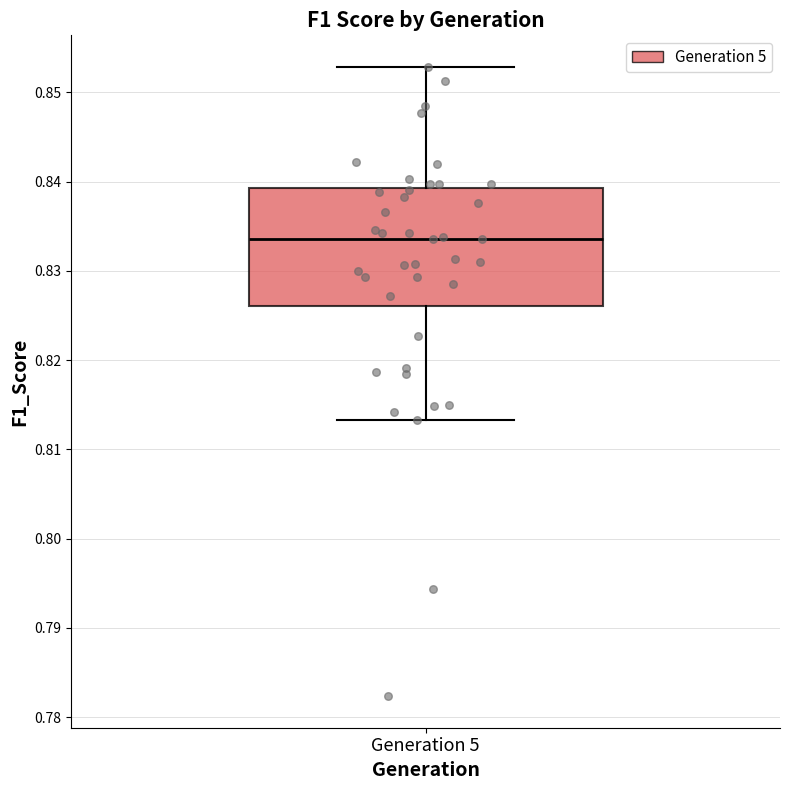

Transcribe this box plot: give where the median line is, the range the box spans, and where the two whiskers end, as read against the y-axis. The values are not printed on the chart, so give them approximately, as read against the axis.

median 0.834, box 0.826 to 0.839, whiskers 0.813 to 0.853